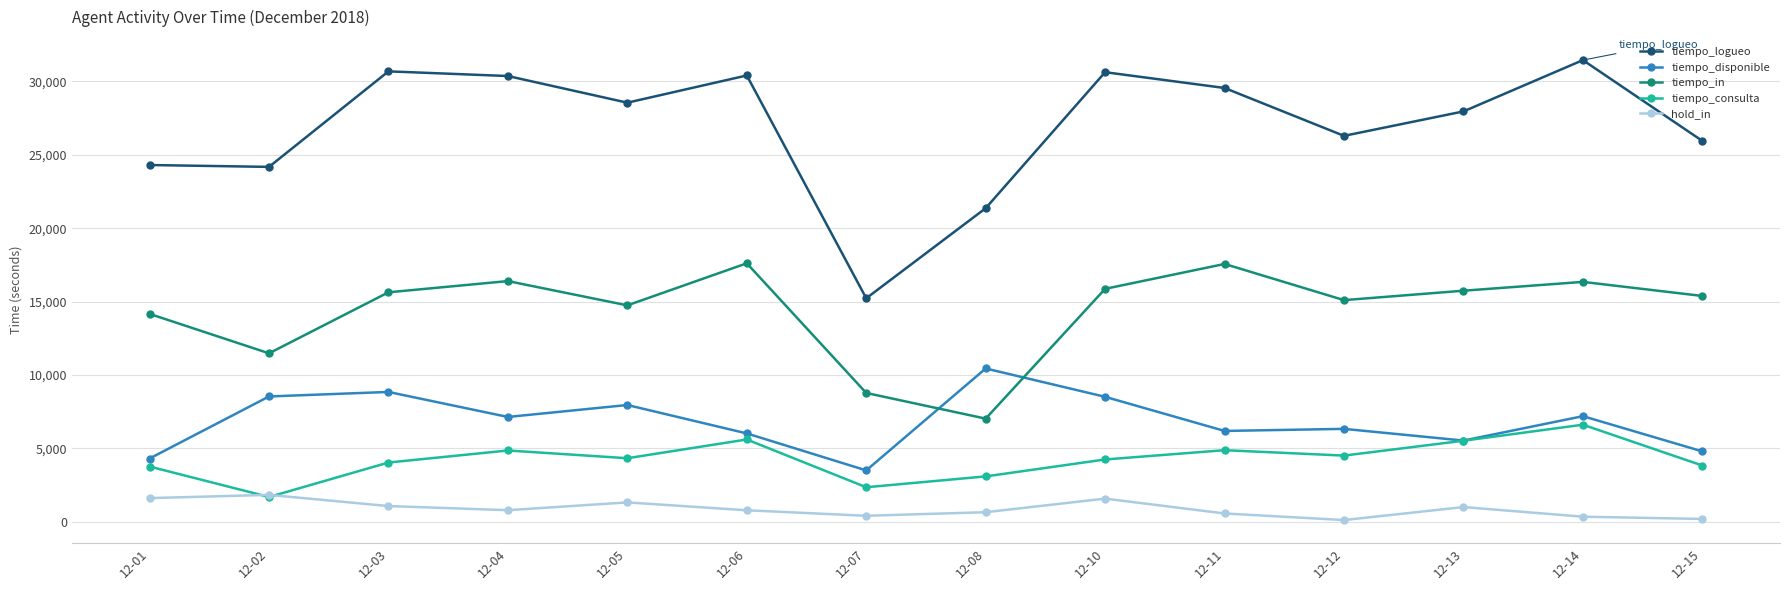

True or false: tiempo_logueo has more than 1 interior local peaks.

True